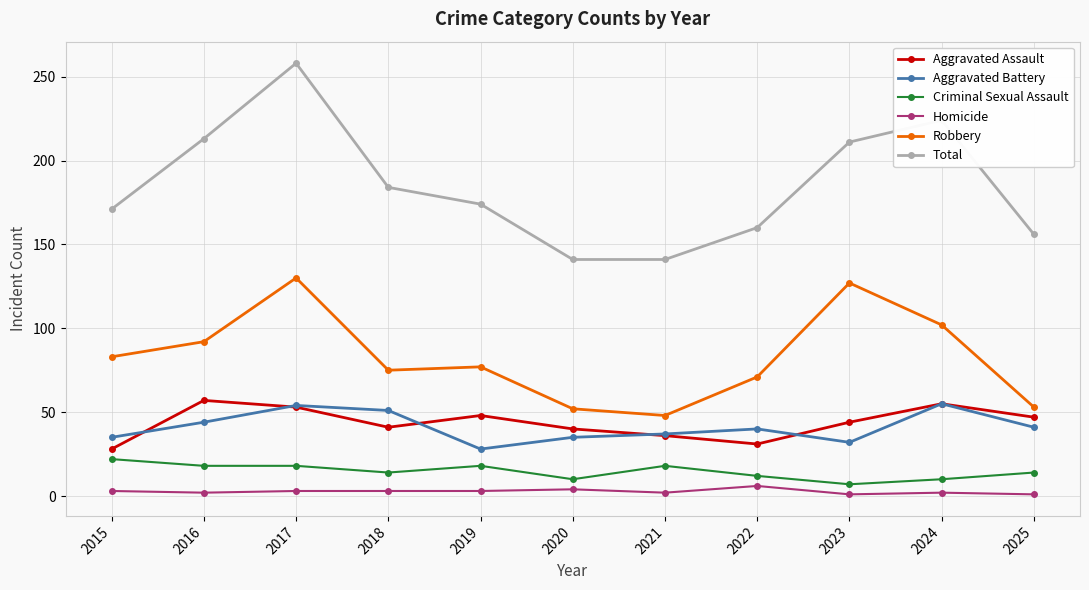

What is the value of the Total point at the 7th from the left?

141